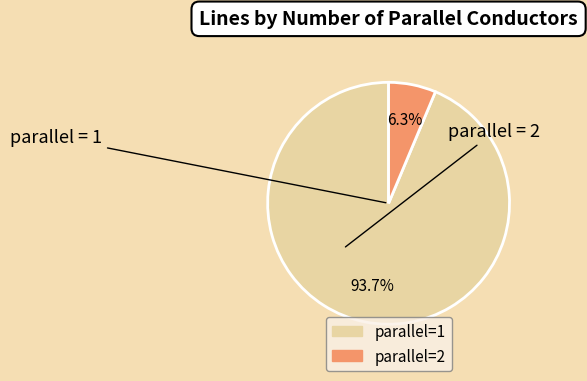

To the nearest percent, what portion does parallel=2 represent?

6%